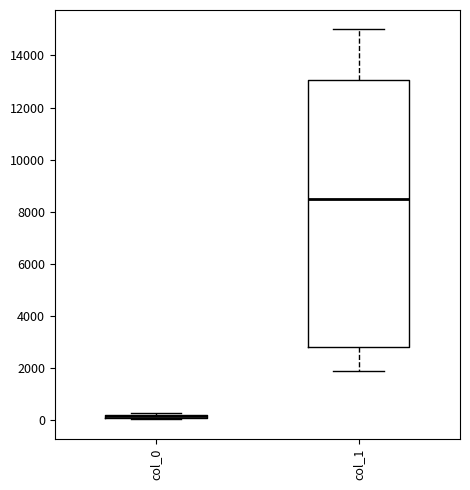

Which box is the tallest, from its lower edge to its upper edge?

col_1